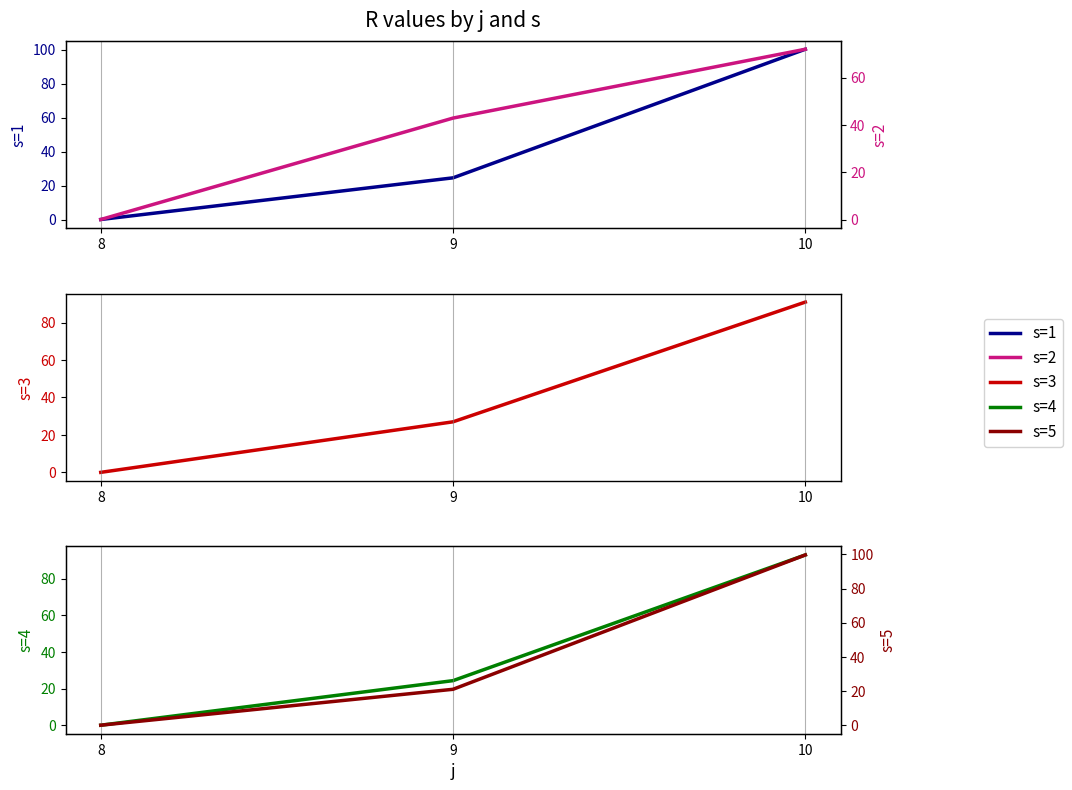

Reading left to right, what are all the values shown in this chart?

s=1: 0.0	24.5	100.3
s=3: 0.0	27.0	90.9
s=4: 0.0	24.3	93.0
s=2: 0.0	42.9	72.0
s=5: 0.0	21.0	99.7